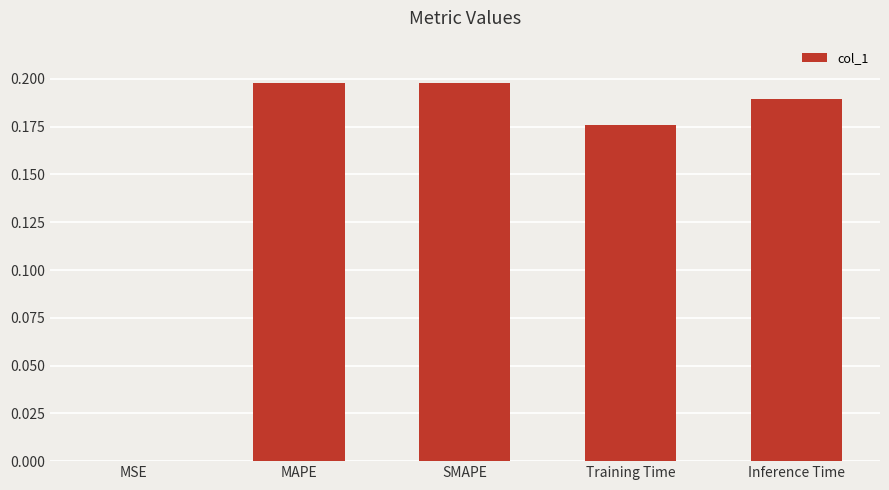

Between Inference Time and MSE, which is larger?

Inference Time